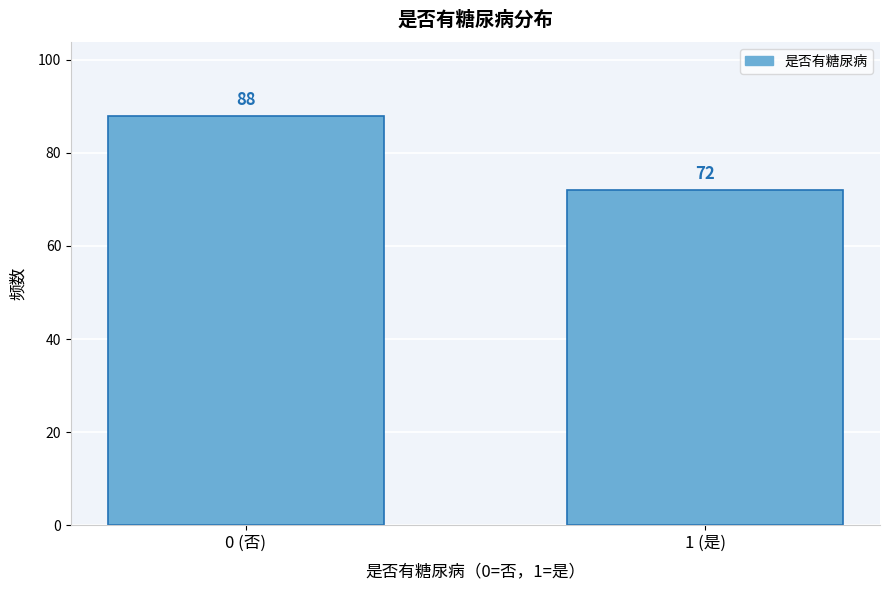

Reading left to right, list all the values displayed in this chart.

0 (否)=88	1 (是)=72